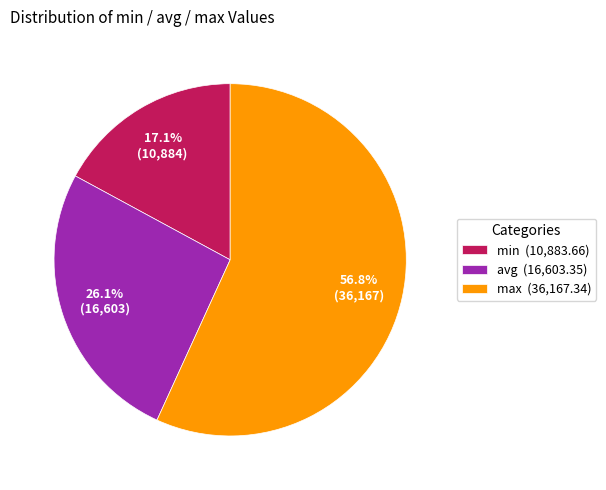

How many segments does this pie chart have?

3